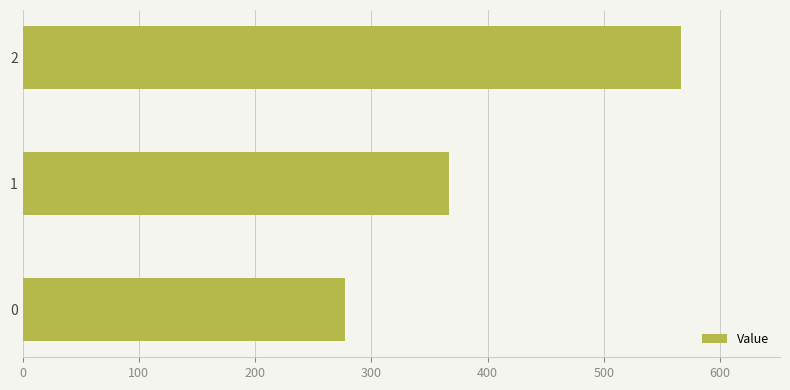

List the labels in order of value, smallest first.

0, 1, 2